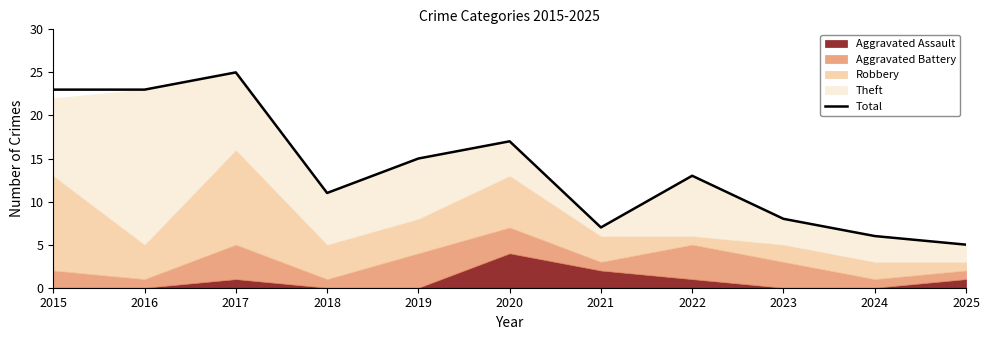

What is the smallest value displayed?

5